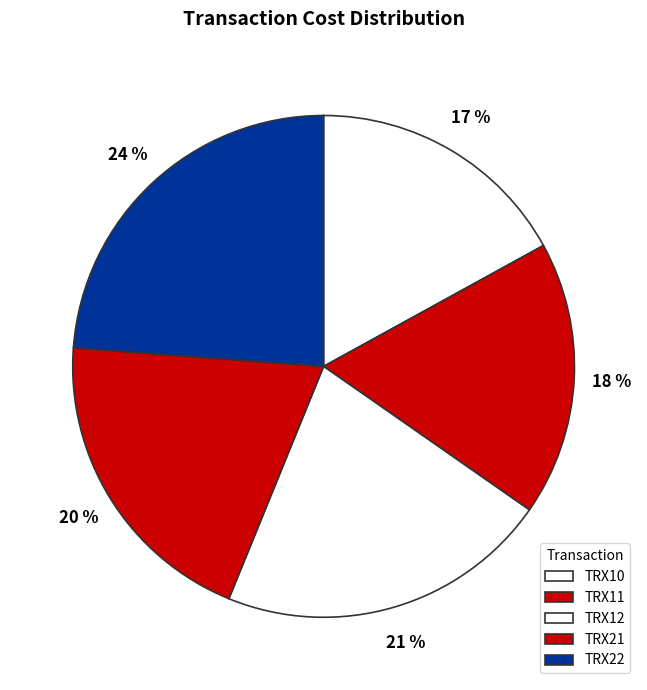

What is the smallest slice in the pie chart?

TRX10